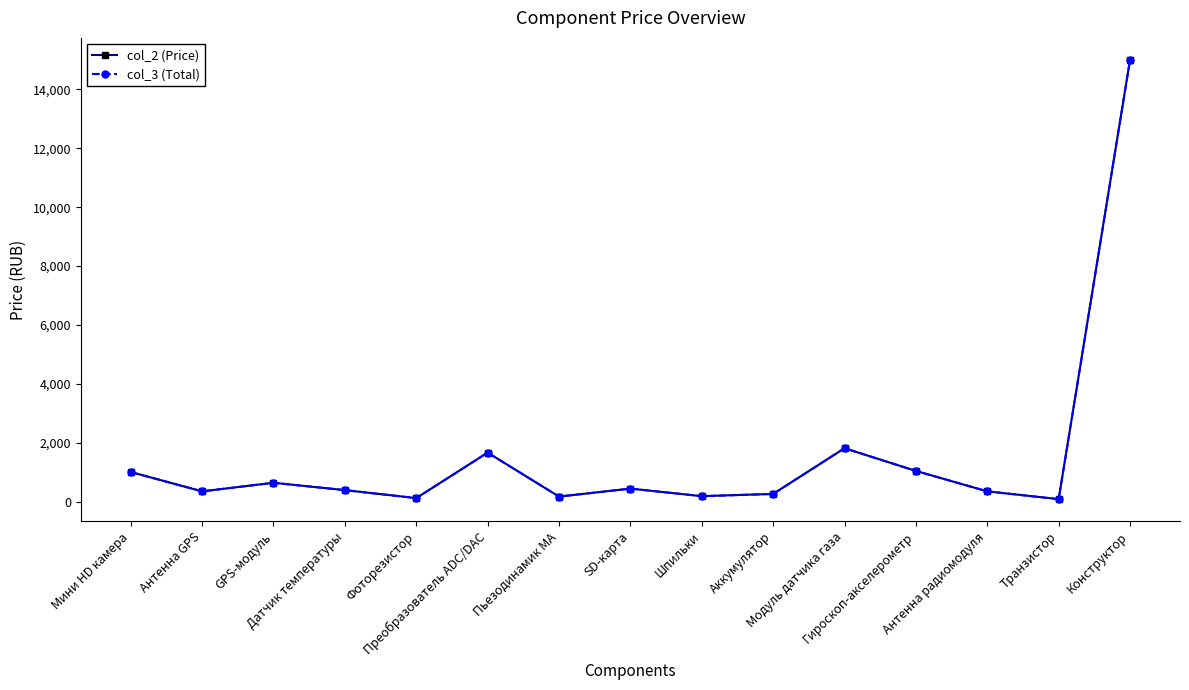

Is this an area chart (filled region under the line)?

No